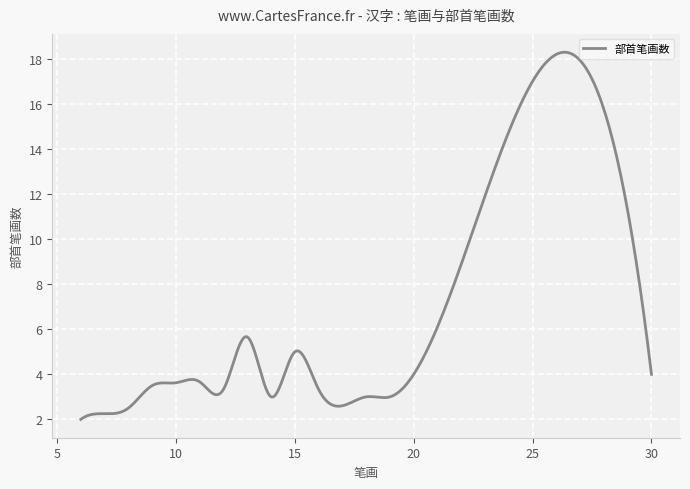

What is the minimum value shown in the chart?

2.0